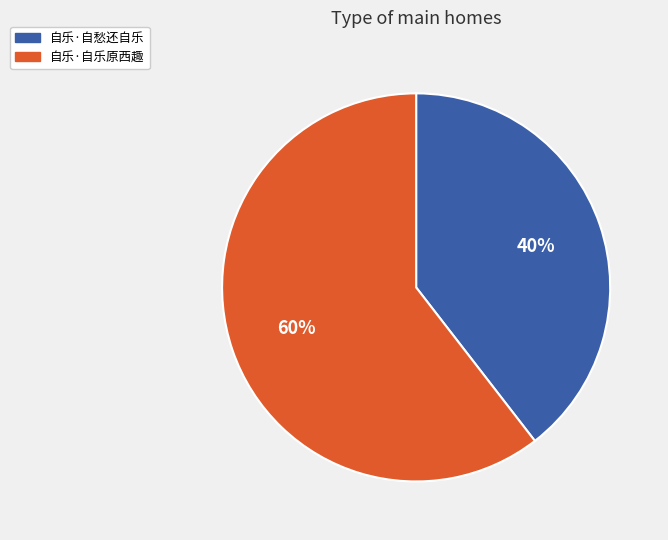

True or false: 自乐·自愁还自乐 accounts for 52% of the total.

False